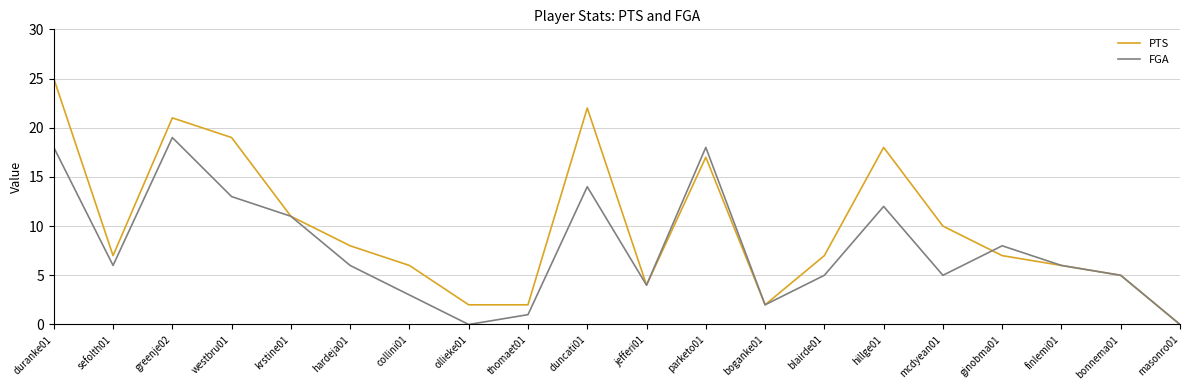

Where is FGA nearest to the value 9?

ginobma01